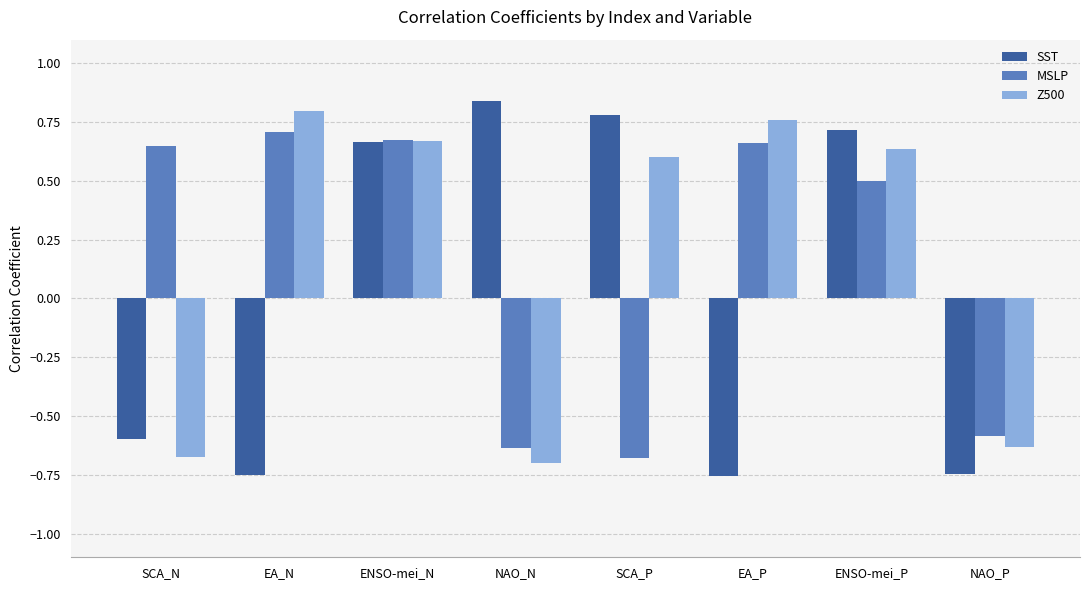

At which label is SST closest to 0?

SCA_N